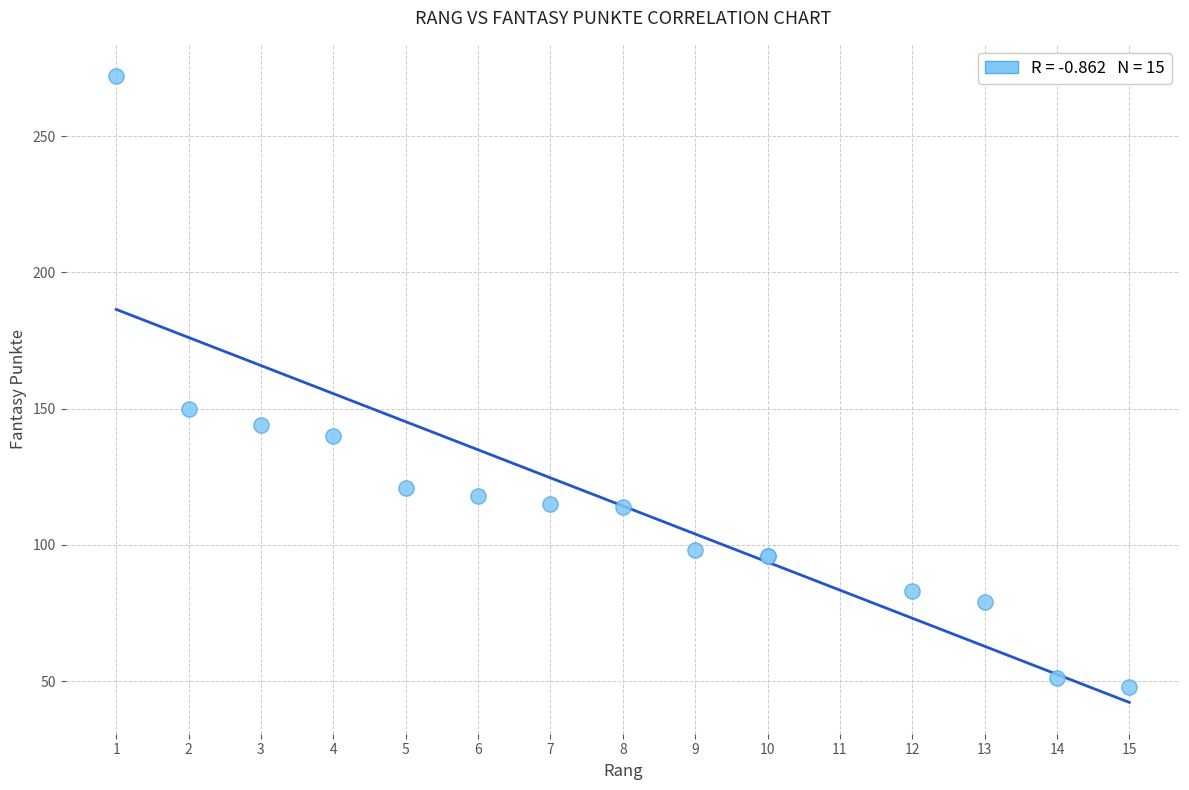

What Y value in the scatter plot is closest to 160?

150